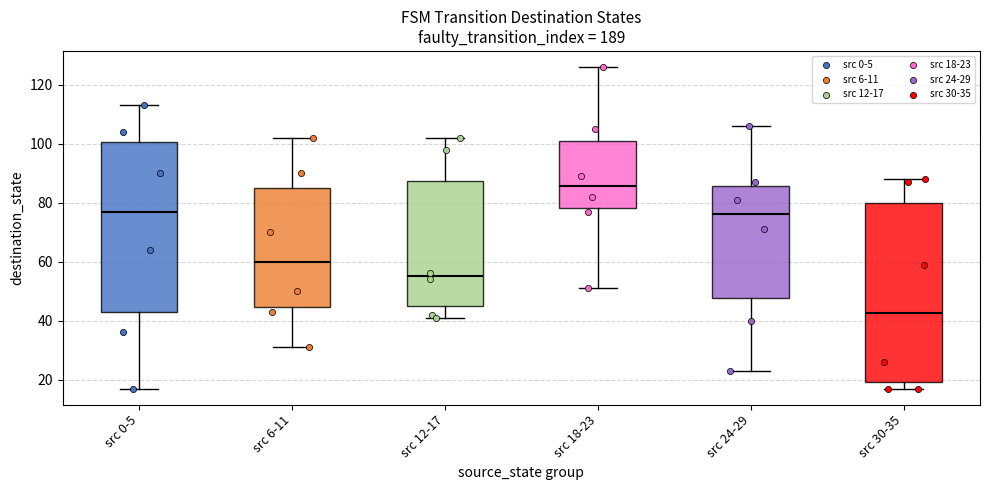

Which box is the tallest, from its lower edge to its upper edge?

src 30-35